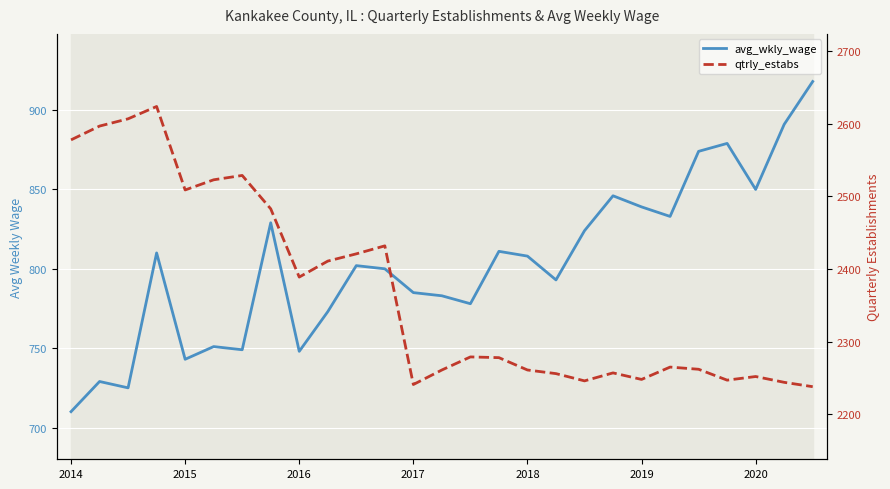

Which series changed the most between 2016 and 2017?

qtrly_estabs